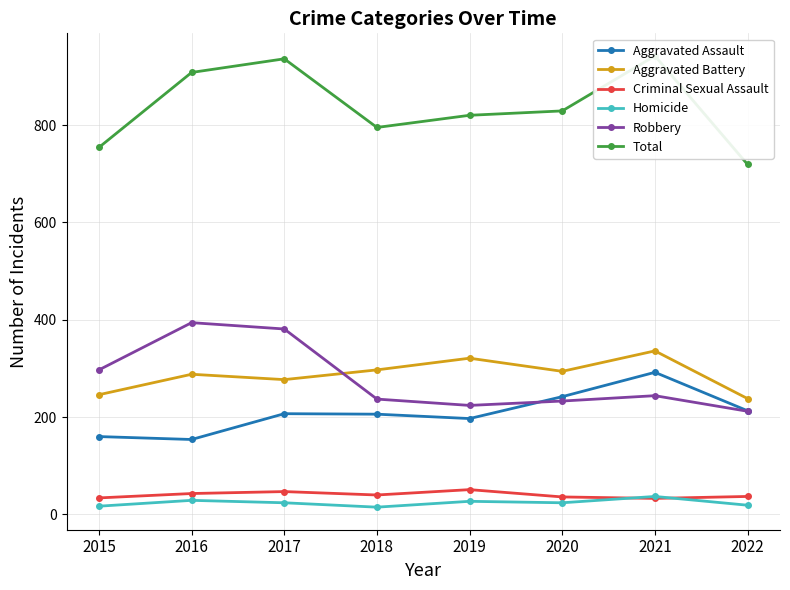

True or false: Criminal Sexual Assault and Aggravated Battery intersect in this chart.

False